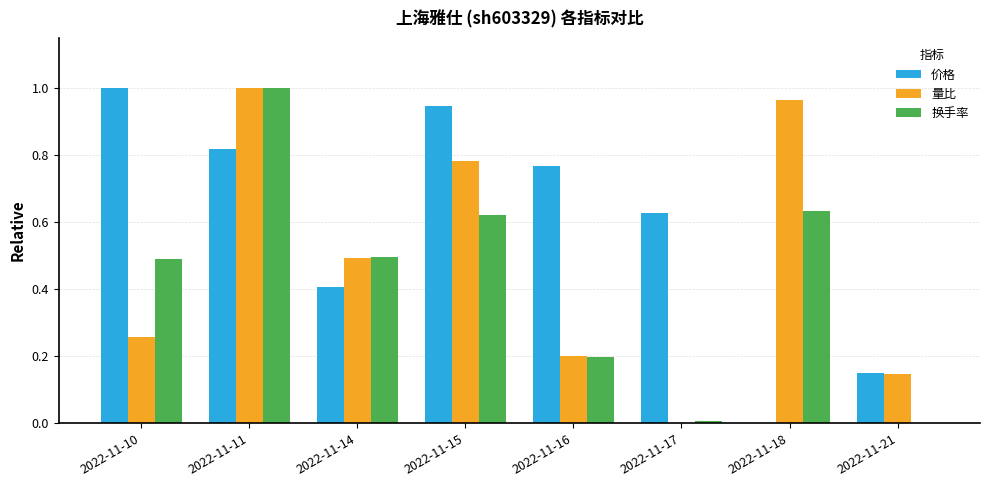

Is the value of 换手率 at 2022-11-16 greater than the value of 量比 at 2022-11-10?

No